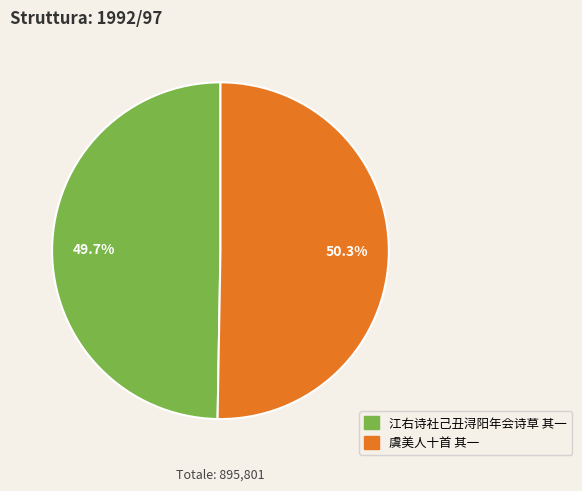

Is it true that 江右诗社己丑浔阳年会诗草 其一 is 61% of the pie?

False